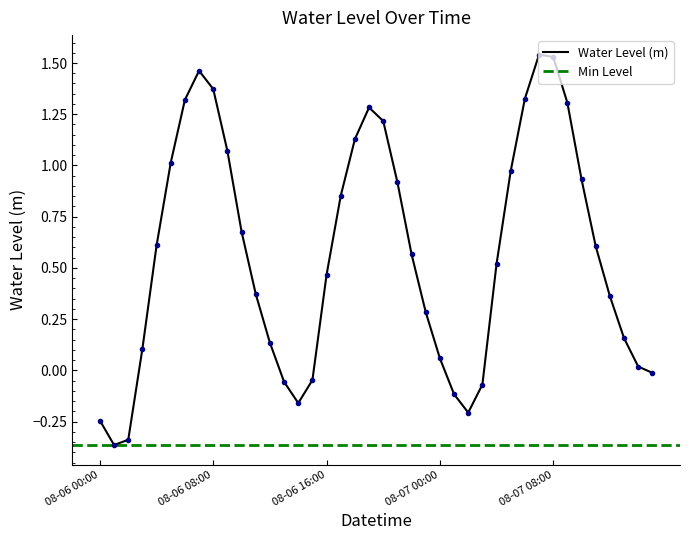

Which label corresponds to the largest value in the chart?

2024-08-07 07:00:00